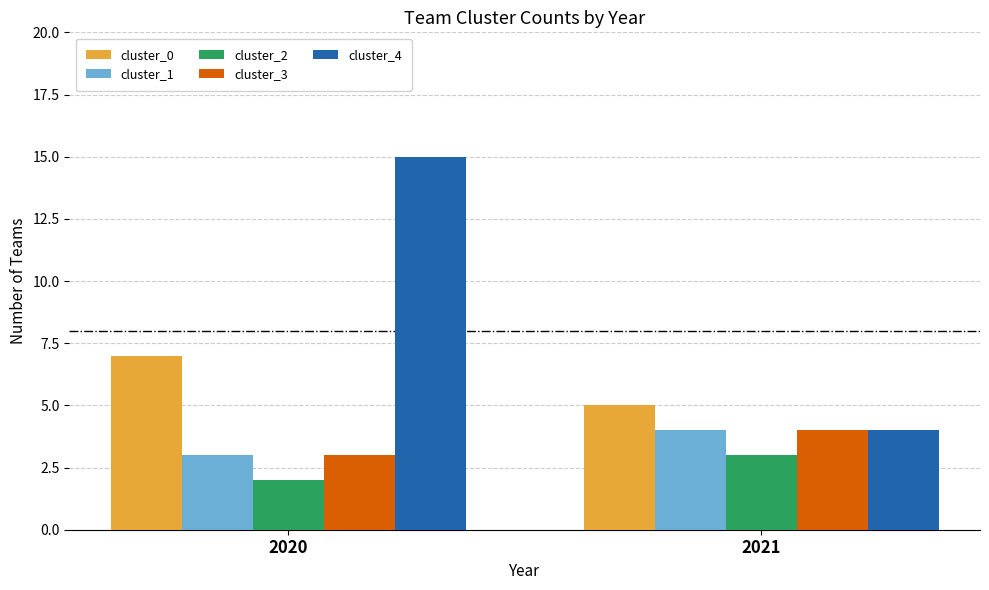

True or false: cluster_0 has a value of 7 at 2020.

True